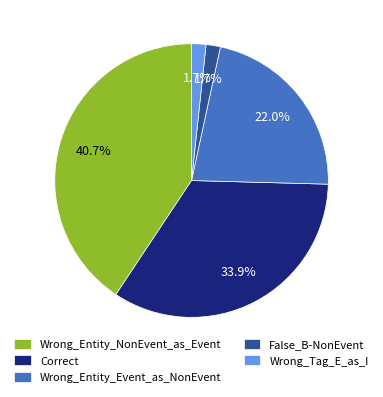

To the nearest percent, what portion does Wrong_Entity_Event_as_NonEvent represent?

22%